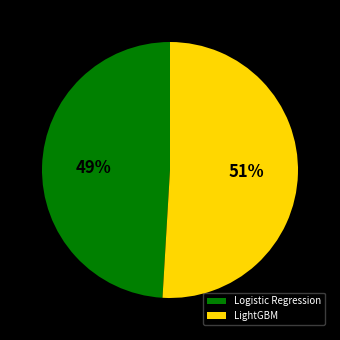

To the nearest percent, what percentage of the pie is LightGBM?

51%